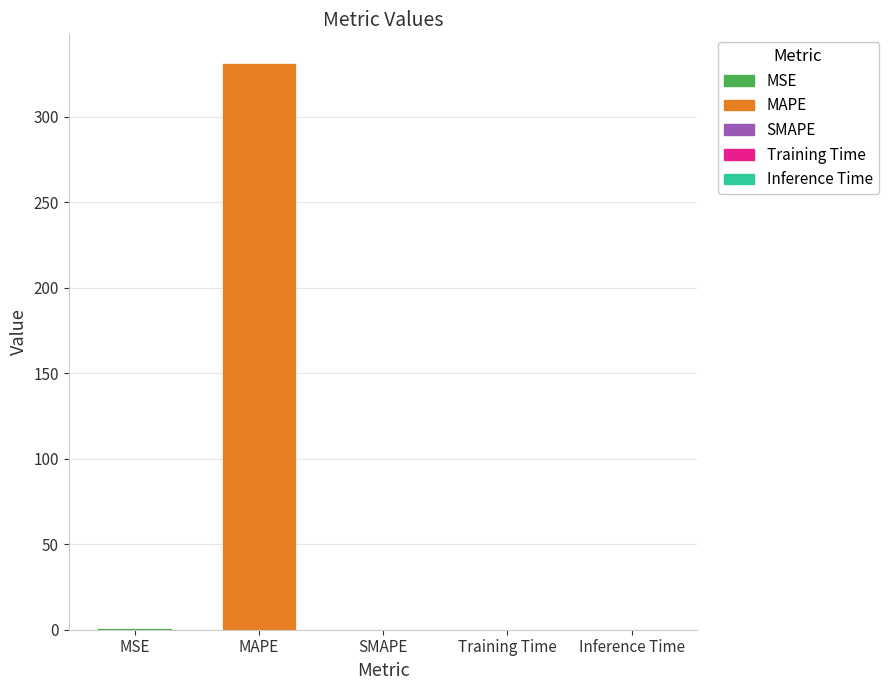

What is the sum of all values?

332.4